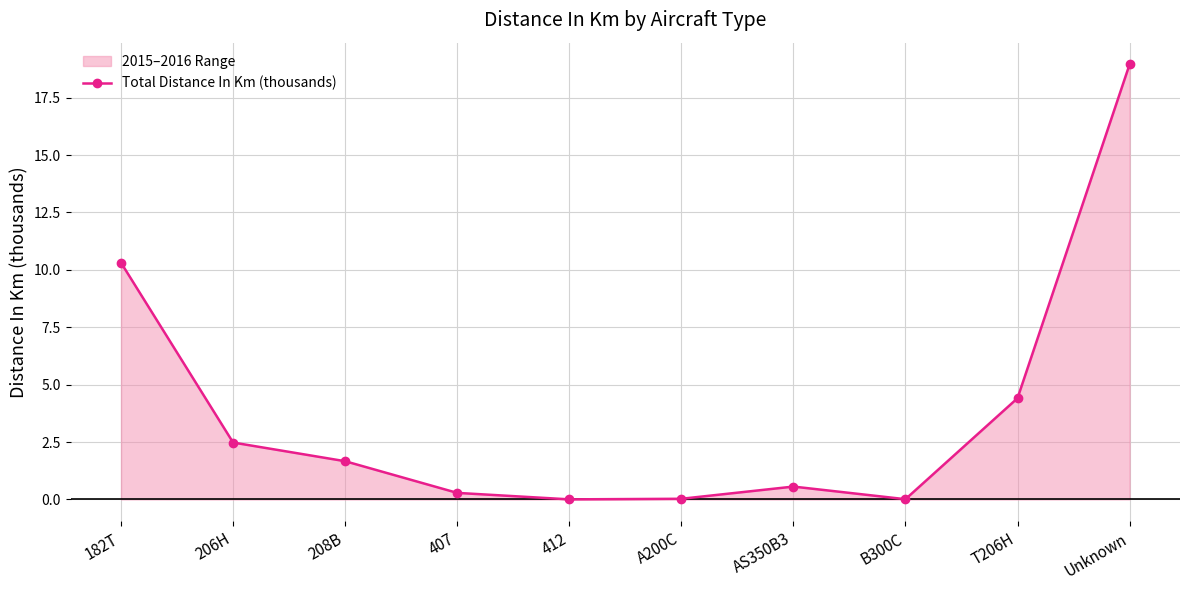

Does the chart have visible grid lines?

Yes